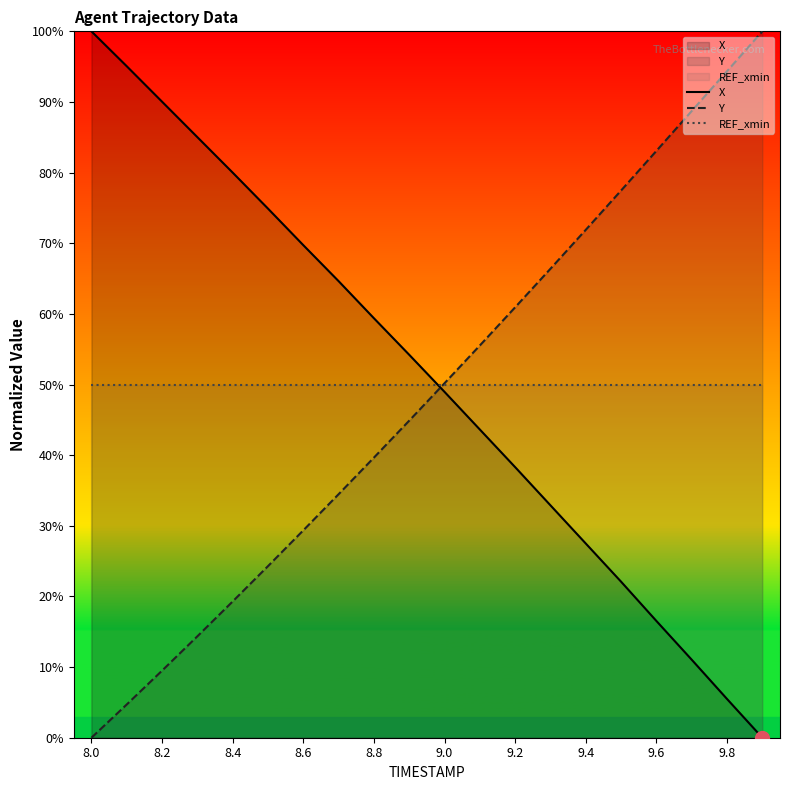

Which series ends up on top after the final intersection of X and Y?

Y